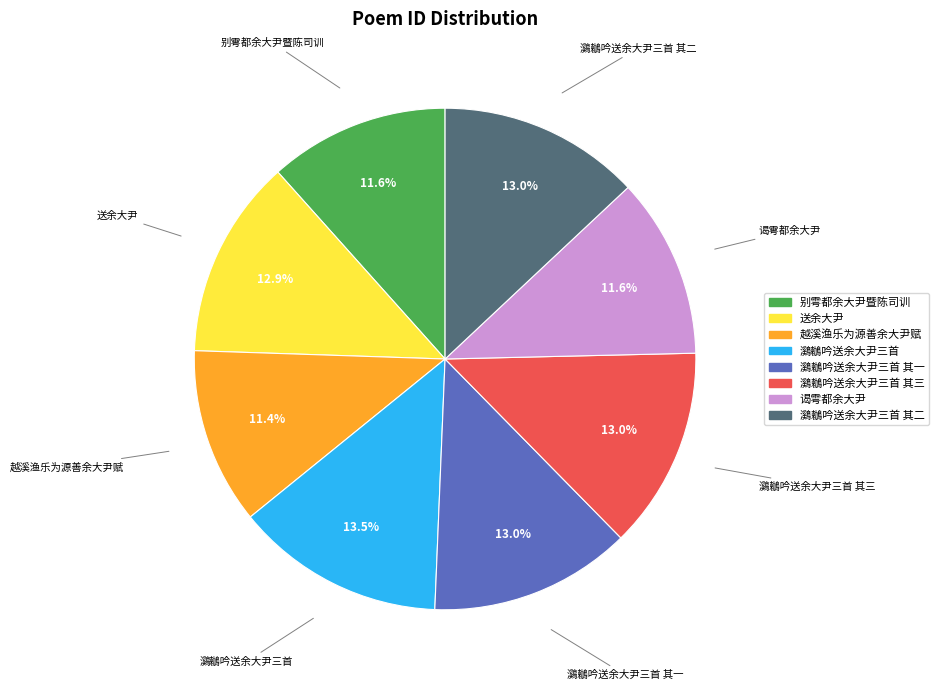

Is there any slice that represents more than half of the pie?

No